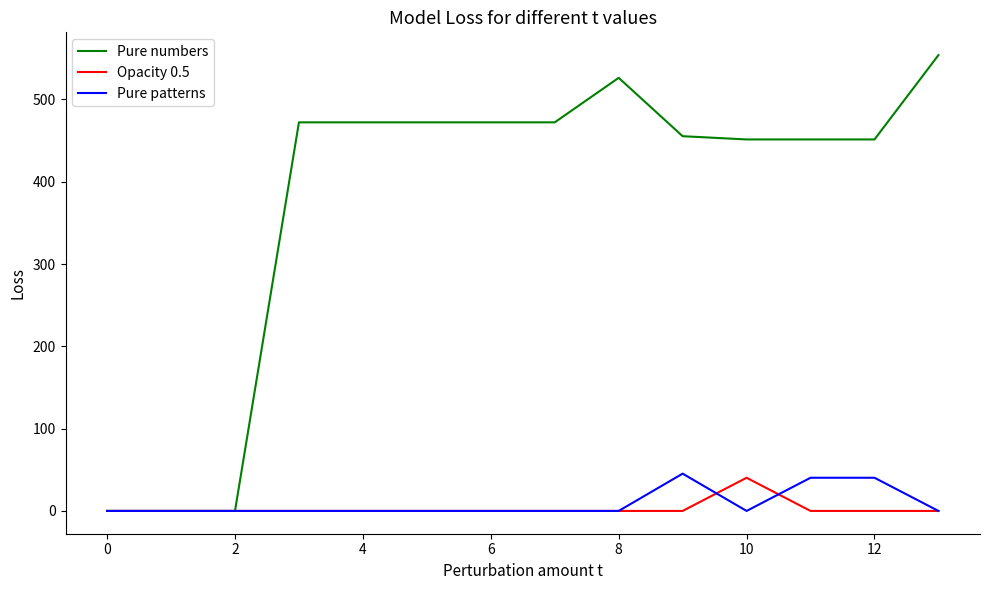

Which series has the largest range (max minus min)?

Pure numbers